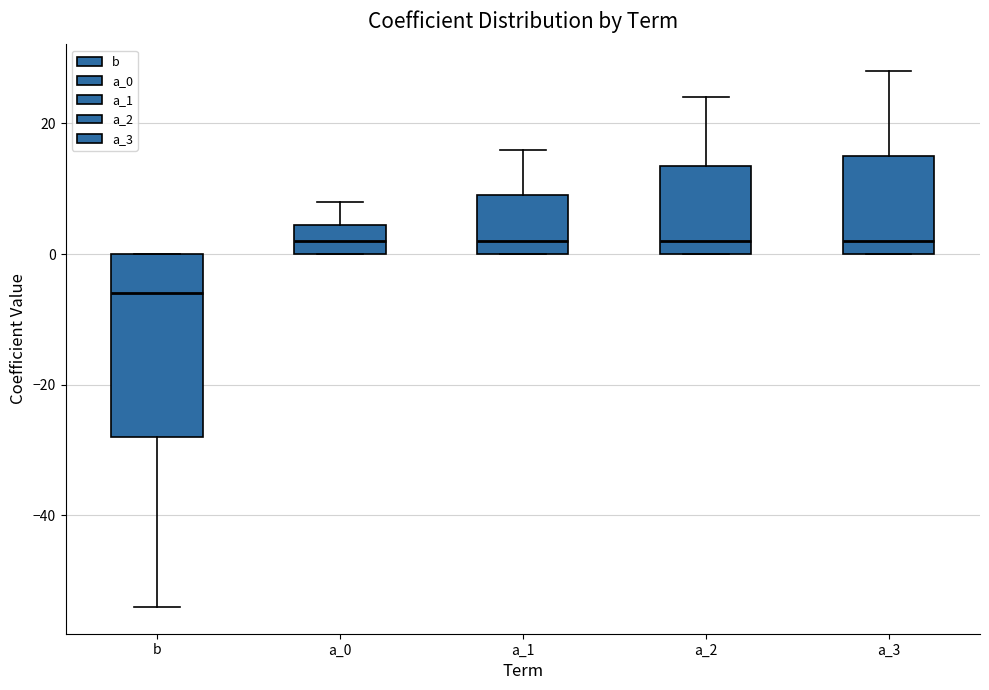

Reading left to right, transcribe this box plot: for each box, give where its median line is, the range the box spans, and where its two whiskers end, as read against the y-axis. The values are not printed on the chart, so give them approximately, as read against the axis.

b: median -6, box -28 to 0, whiskers -54 to 0
a_0: median 2, box 0 to 4, whiskers 0 to 8
a_1: median 2, box 0 to 10, whiskers 0 to 16
a_2: median 2, box 0 to 14, whiskers 0 to 24
a_3: median 2, box 0 to 16, whiskers 0 to 28